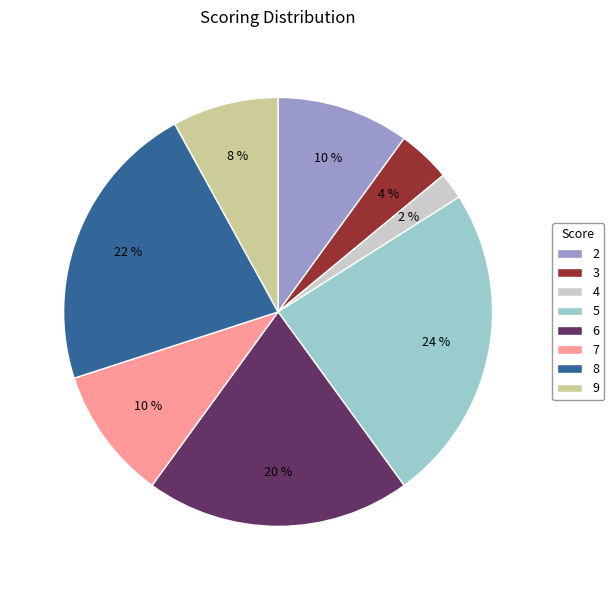

Is 5 the majority of the pie?

No